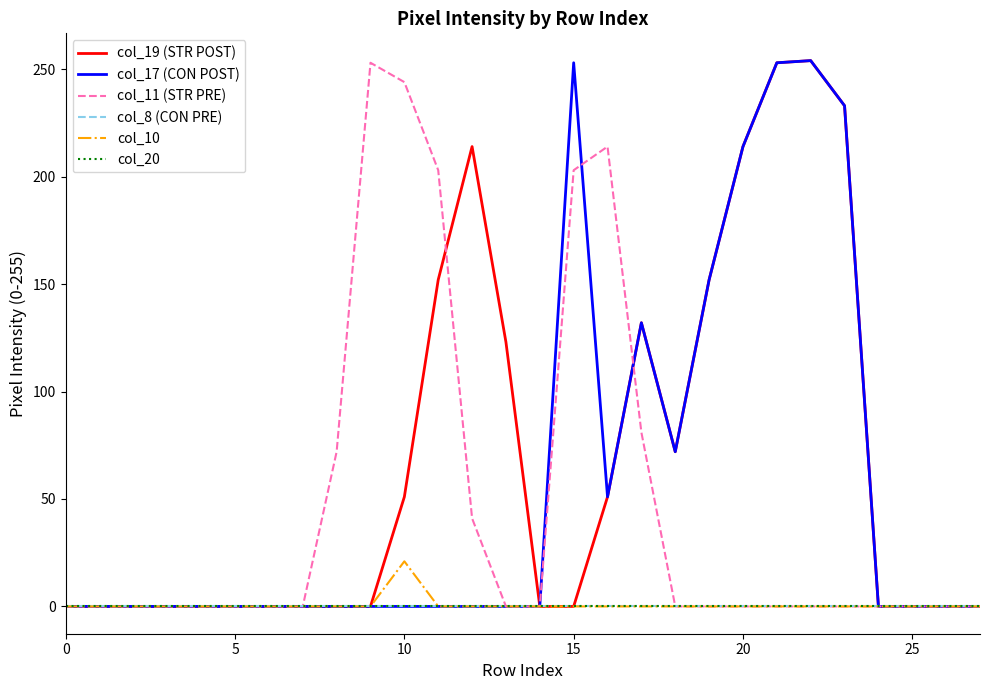

Does the chart display data point markers on the line(s)?

No